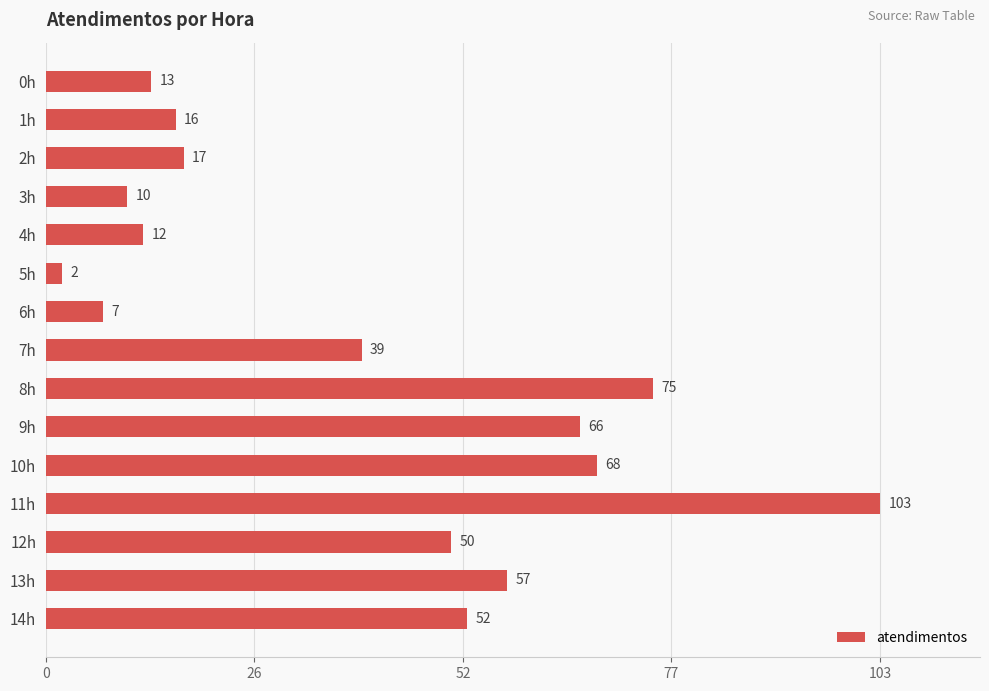

Reading top to bottom, transcribe all the data shown in this chart.

13	16	17	10	12	2	7	39	75	66	68	103	50	57	52